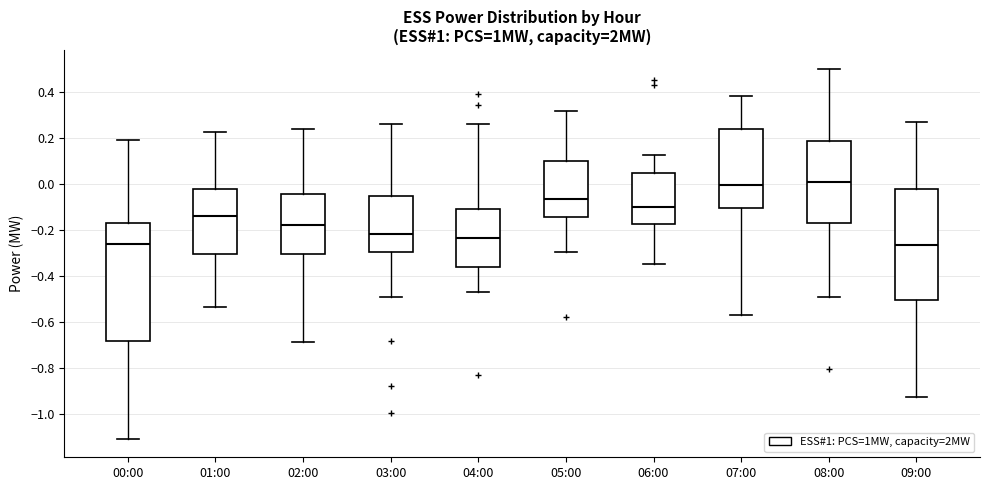

Which box is the tallest, from its lower edge to its upper edge?

00:00